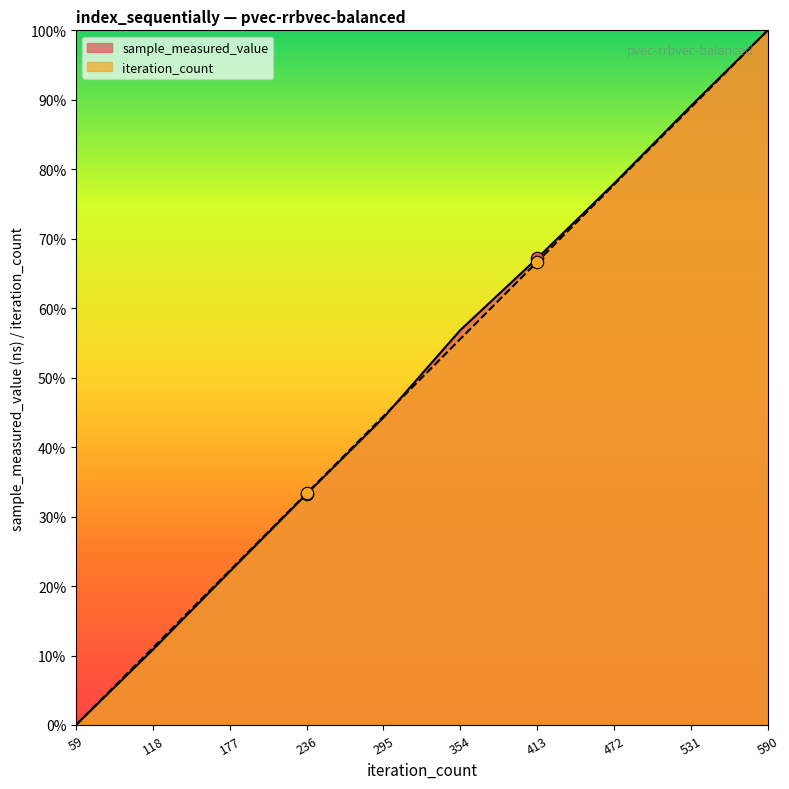

Is the value of iteration_count at 236 greater than the value of sample_measured_value at 413?

No